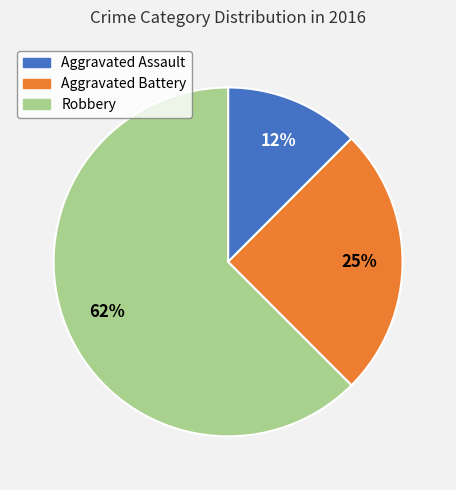

Which has a higher value, Aggravated Battery or Robbery?

Robbery